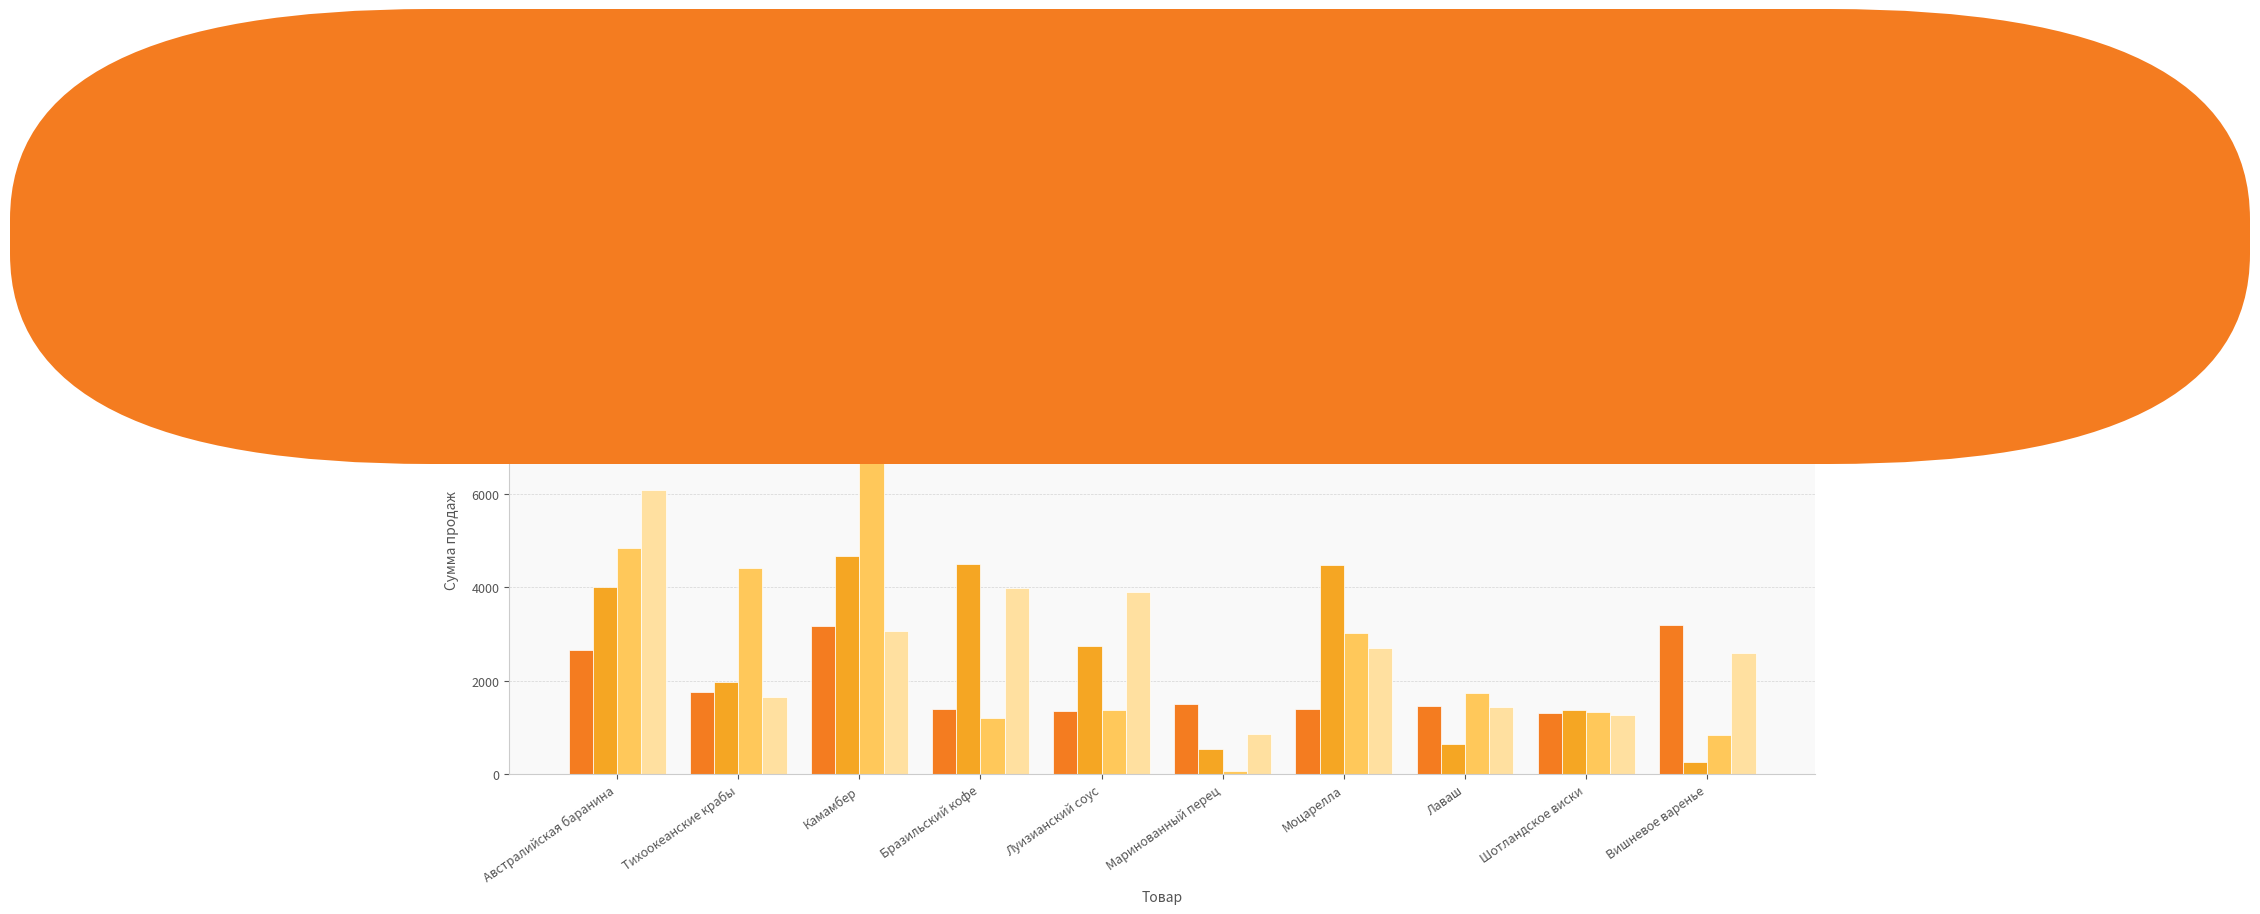

What is the value of the Сумма за кв. 1 bar at the 6th from the left?

1509.6